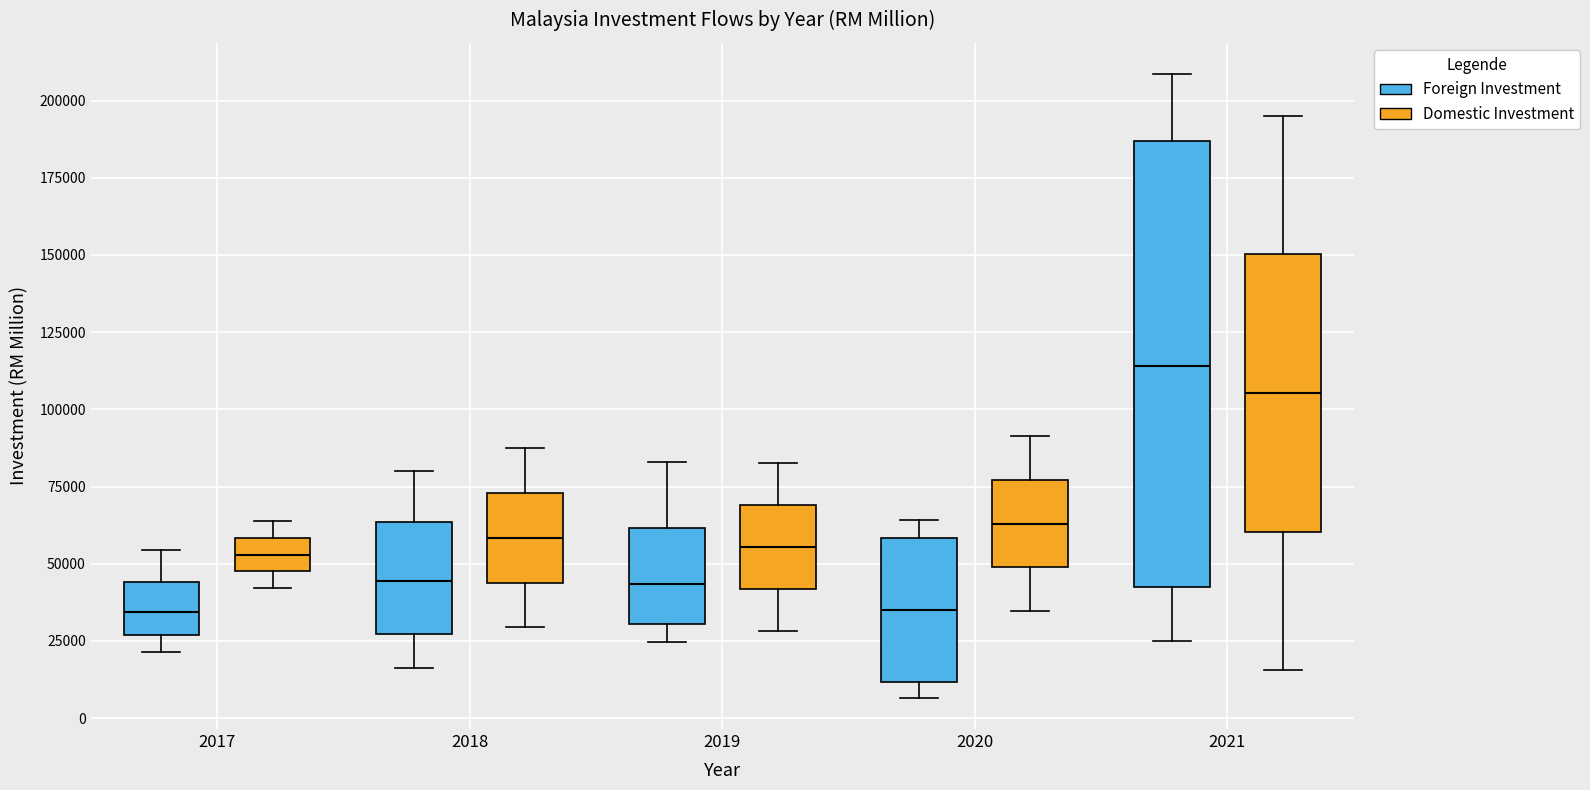

Where does the upper whisker of the box for 2021 (Domestic Investment) end on the y-axis? The values are not printed on the chart, so give them approximately, as read against the axis.

195000